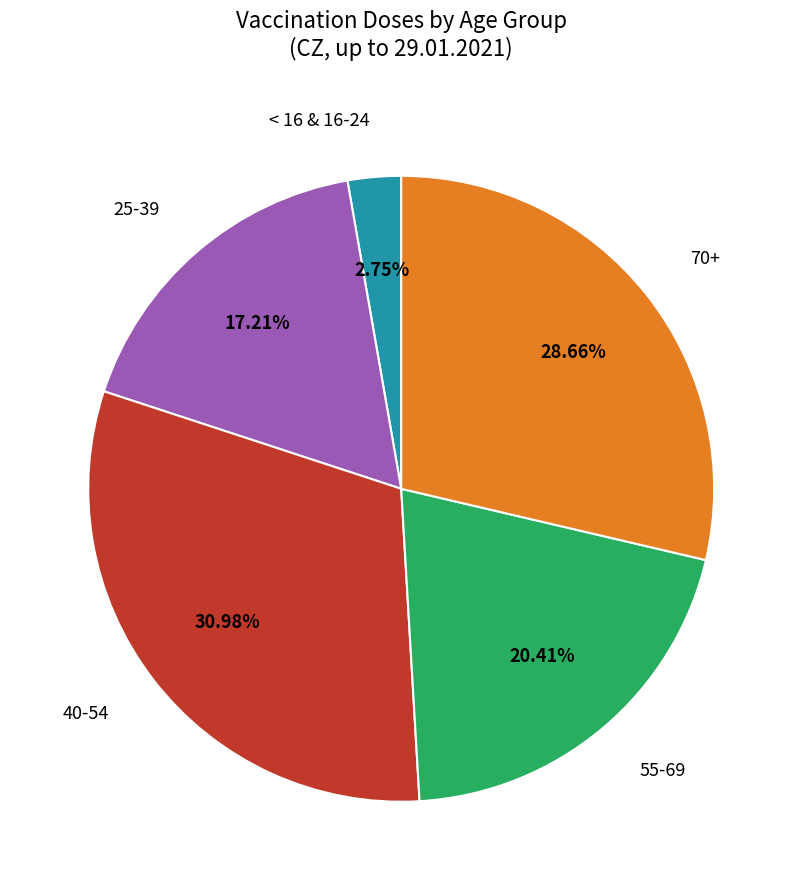

Rank the categories by value from highest to lowest.

40-54, 70+, 55-69, 25-39, < 16 & 16-24